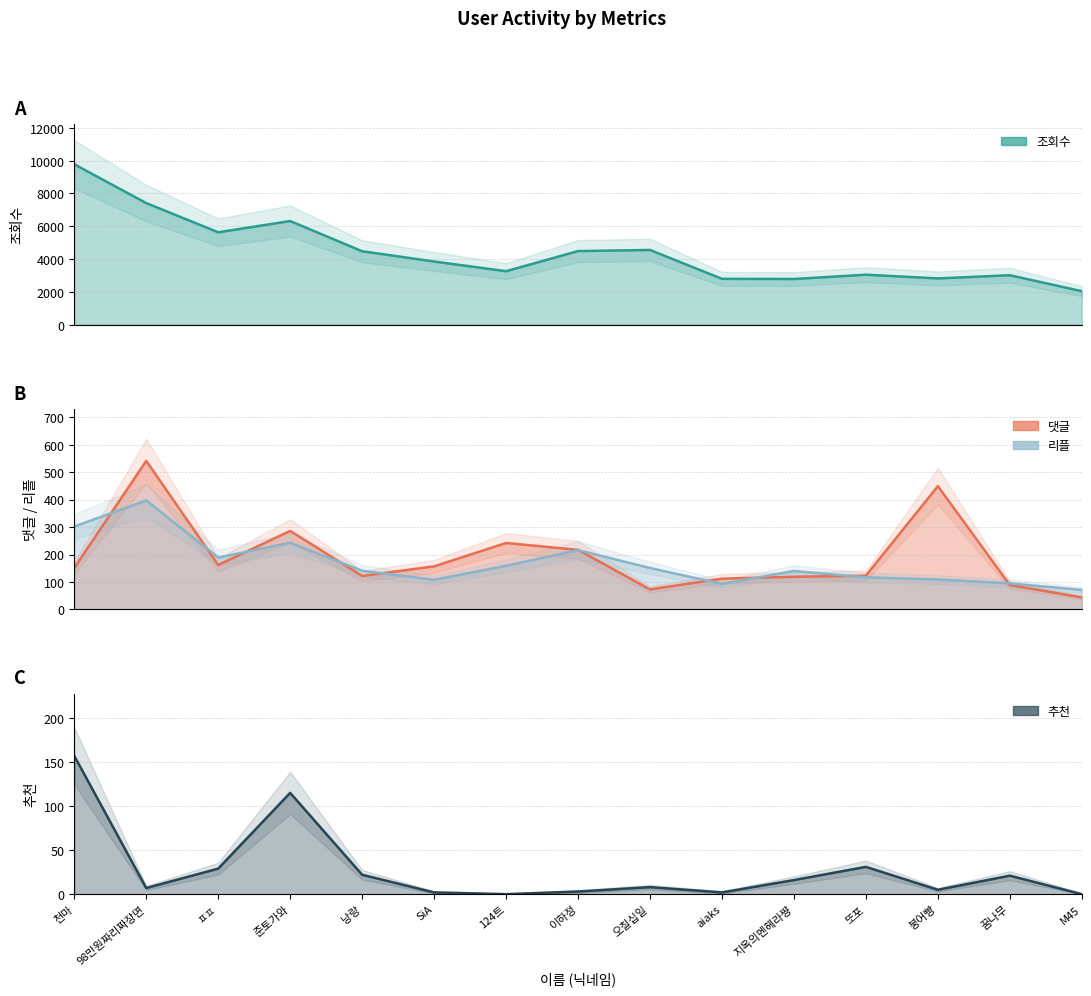

How many interior local valleys does the 조회수 series have?

4